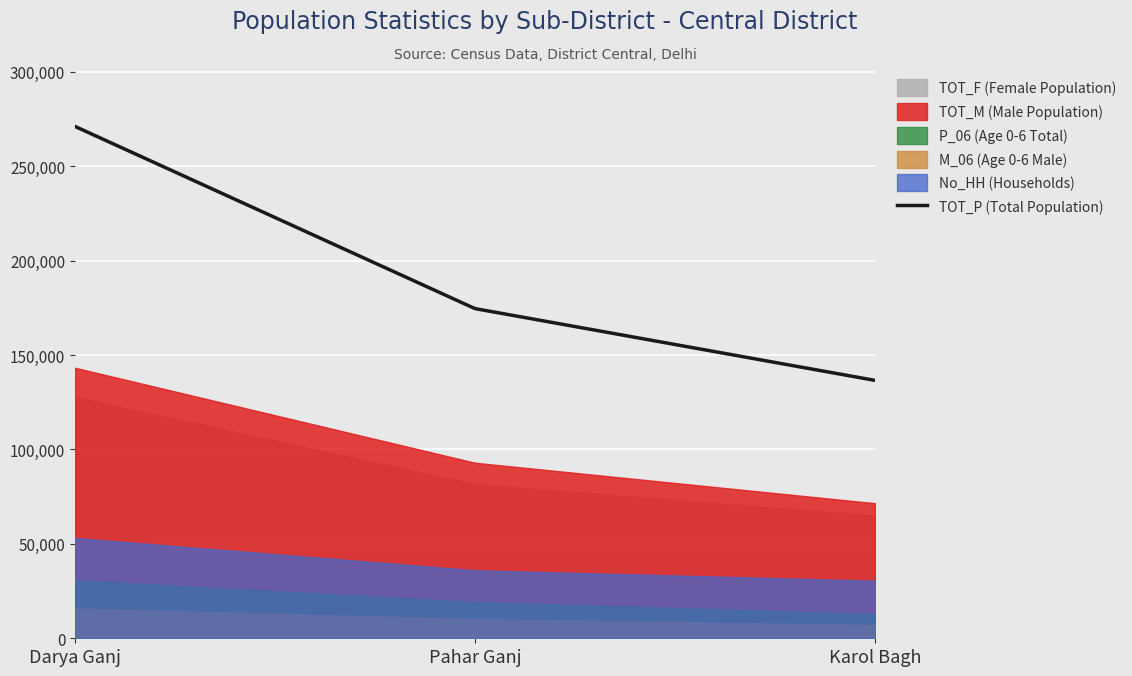

At which label is M_06 closest to 11368?

Pahar Ganj